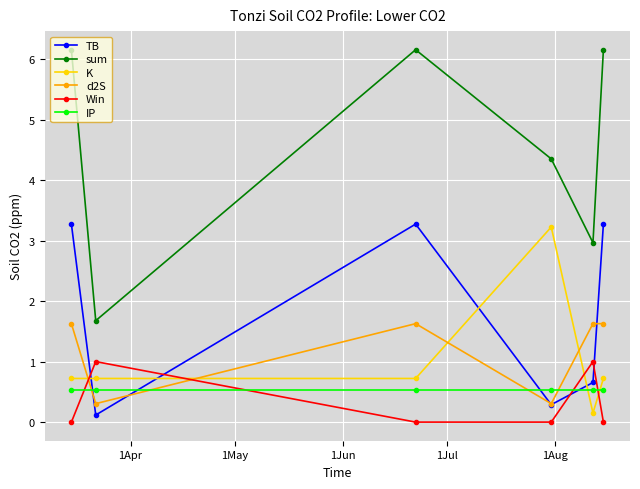

How many lines are shown in the chart?

6